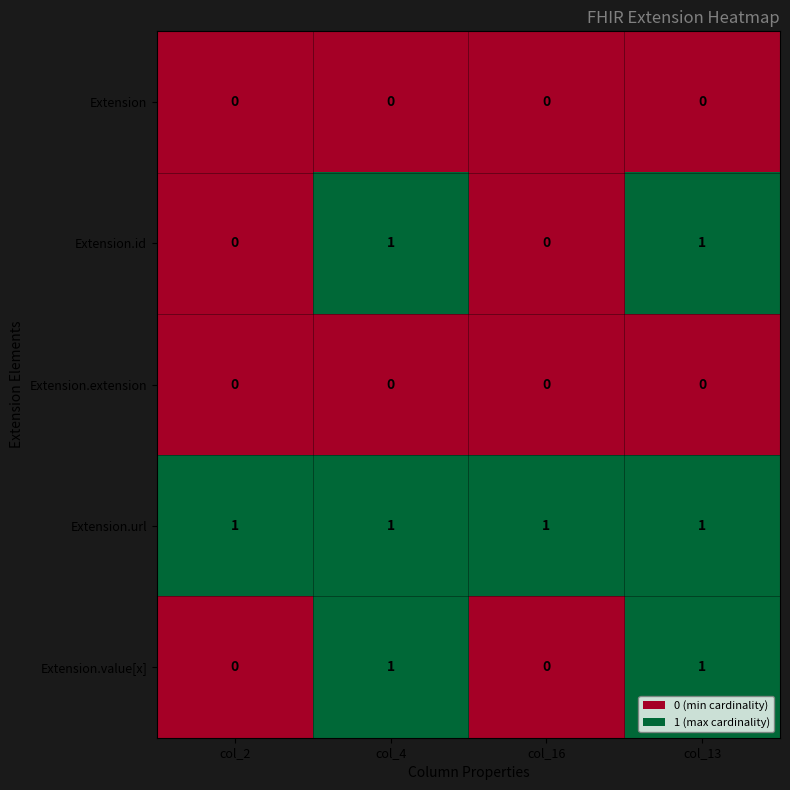

Is the value of Extension at col_2 greater than the value of Extension.id at col_4?

No